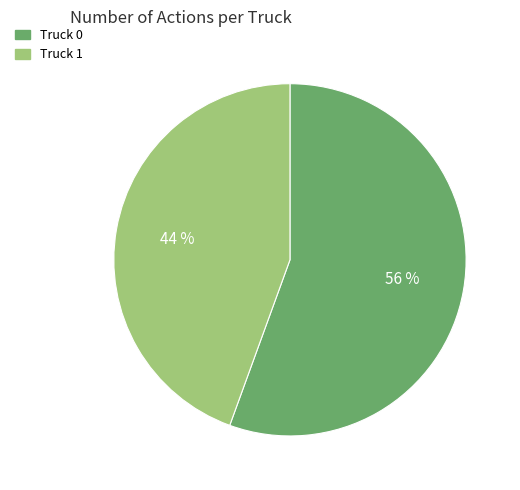

How many slices are in this pie chart?

2